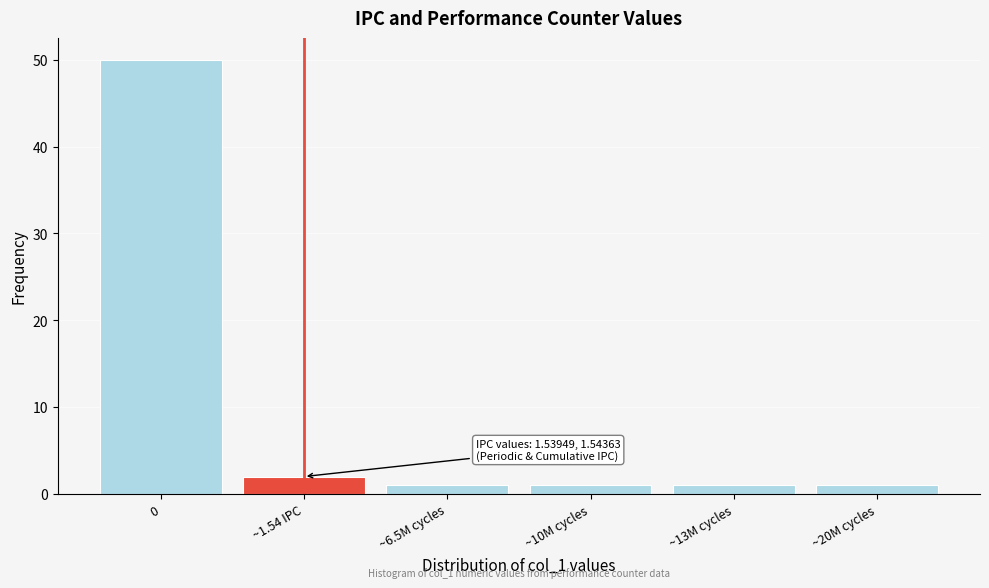

Reading right to left, extract all data points from this chart.

~20M cycles=1	~13M cycles=1	~10M cycles=1	~6.5M cycles=1	~1.54 IPC=2	0=50